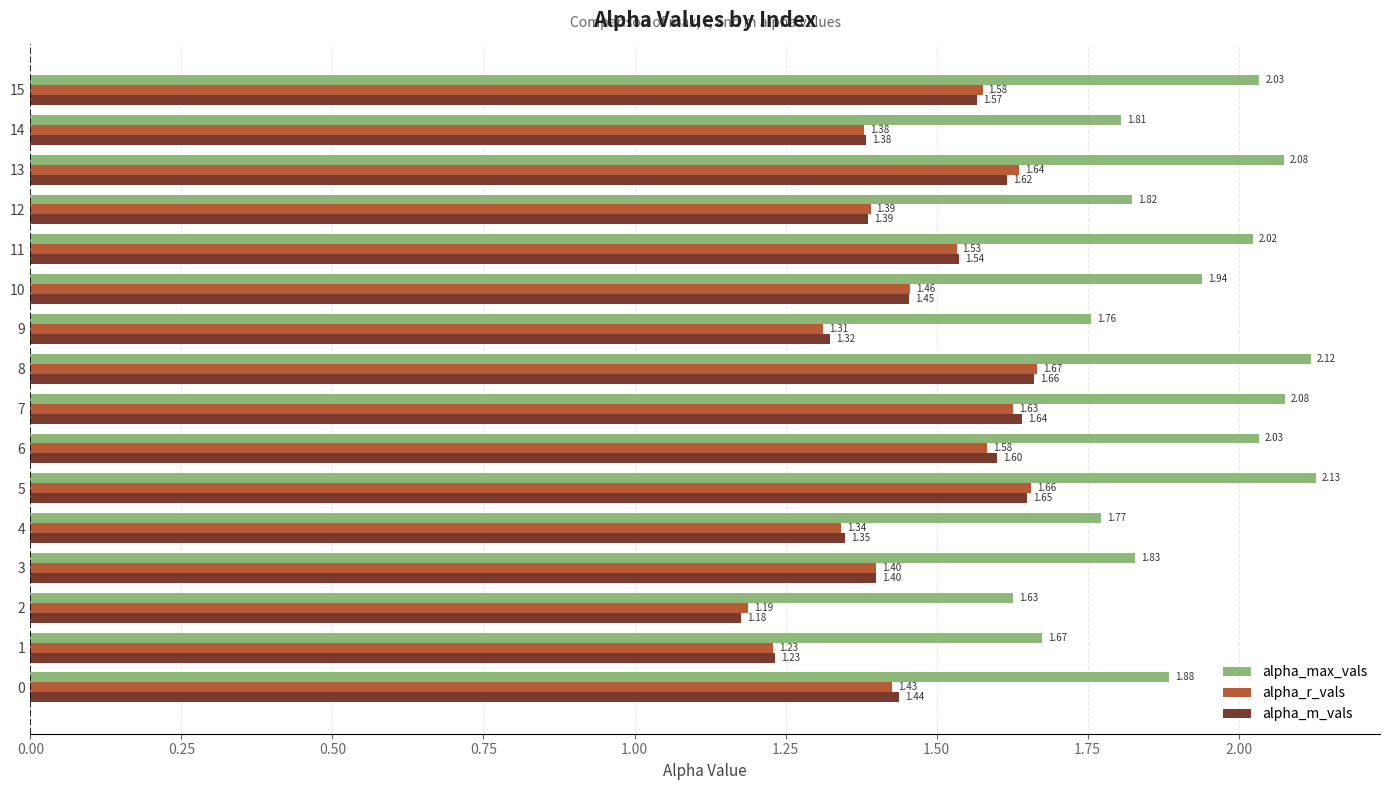

Count the alpha_r_vals values in the range 1 to 2.

16